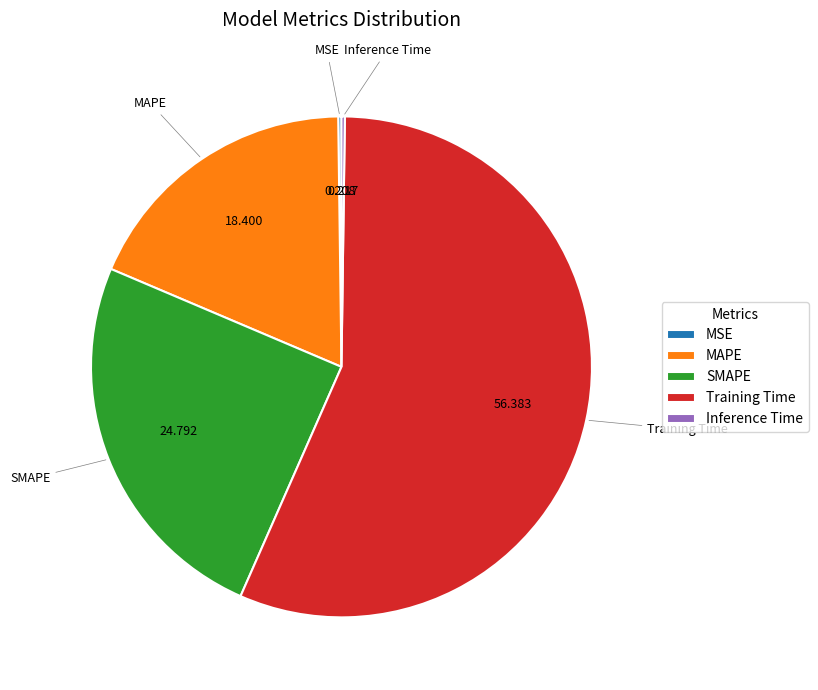

Is there a majority slice in this chart?

Yes